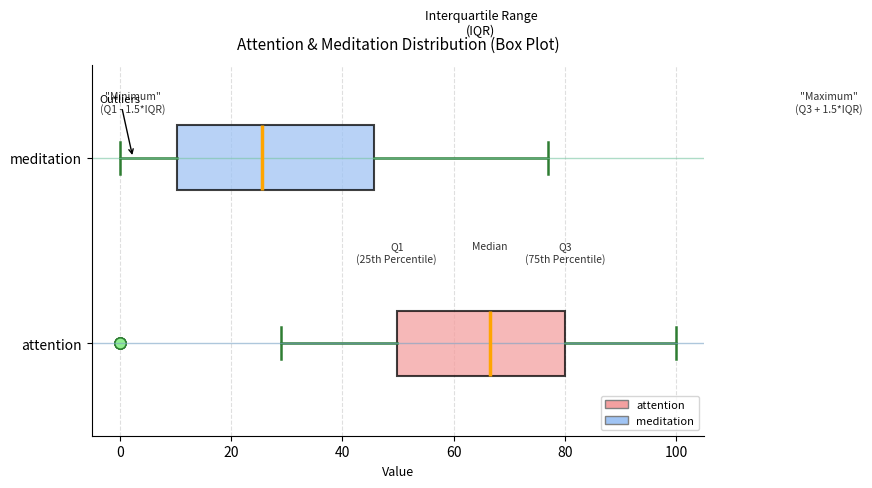

Which box is the widest, from its left edge to its right edge?

meditation